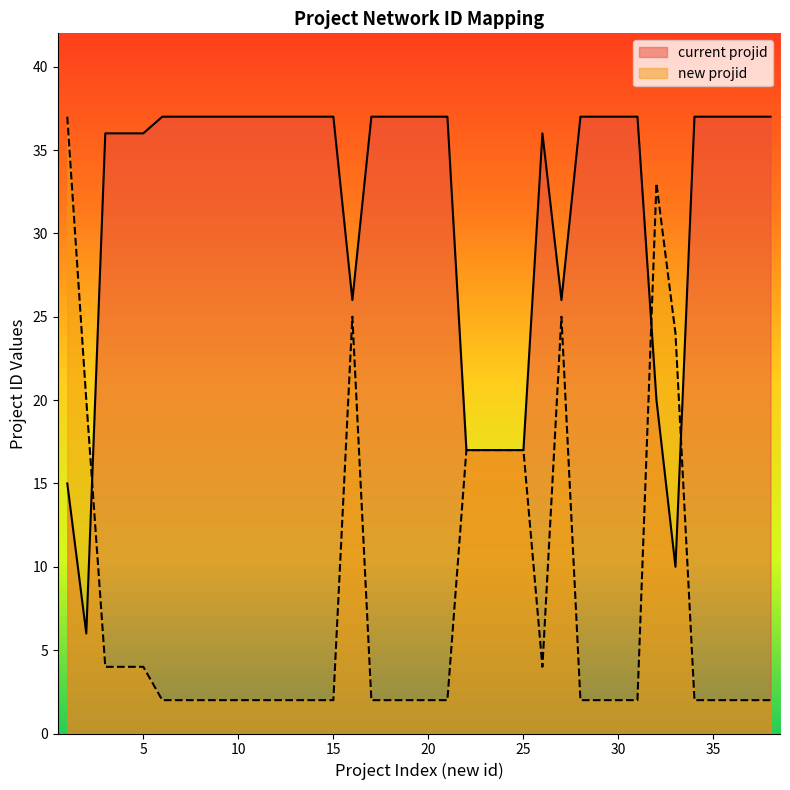

What value does the new projid series have at 27?

25